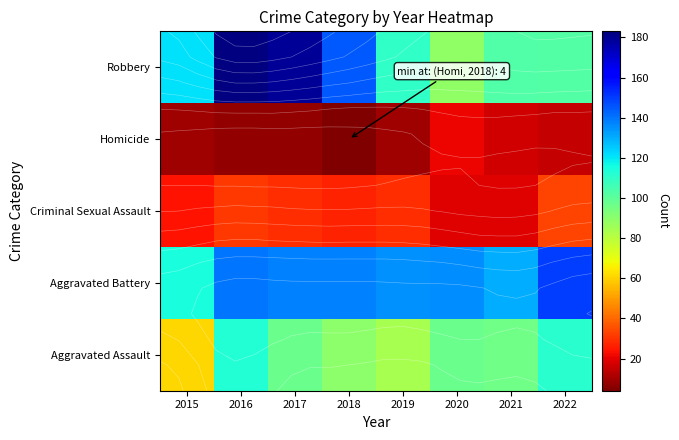

What is the total value across all series at 2020?

362